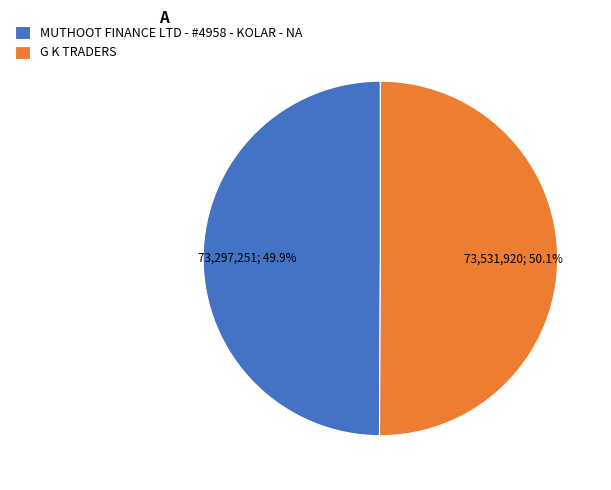

Count the number of slices in the pie.

2